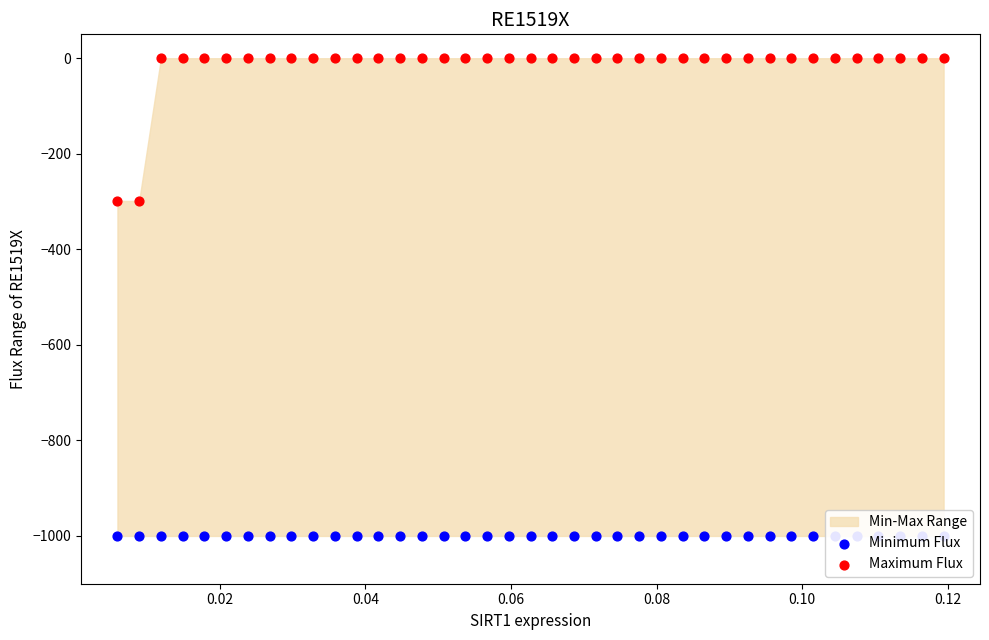

Which series has the largest total across all categories?

Maximum Flux